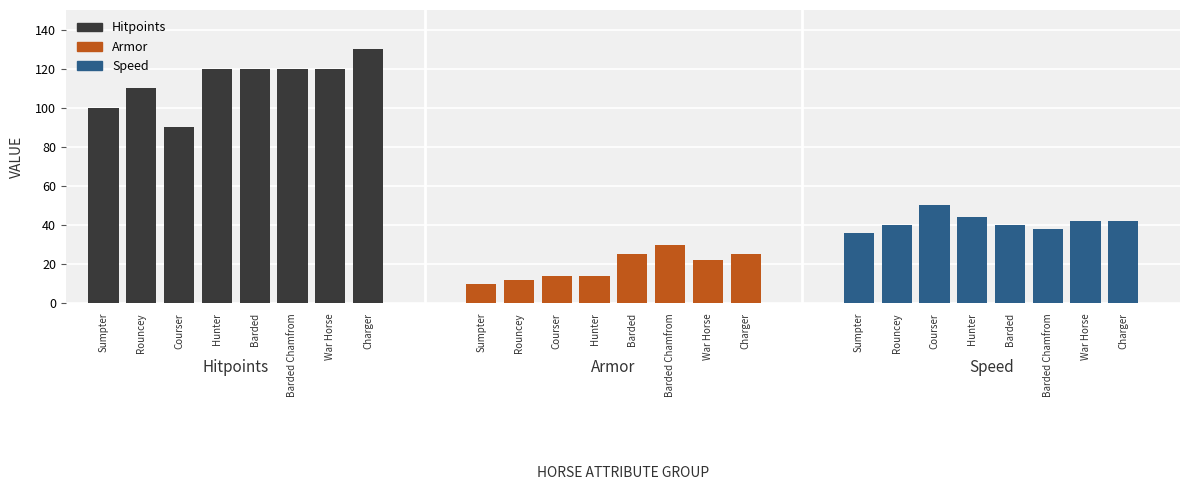

What is the label of the 8th bar from the left?

Charger